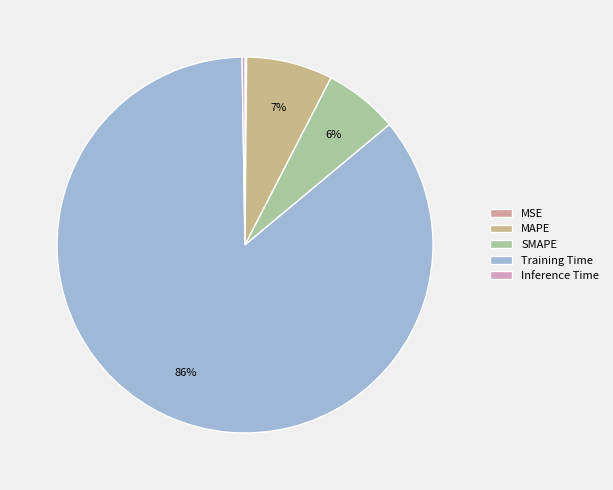

Which category has the smallest portion of the pie?

MSE